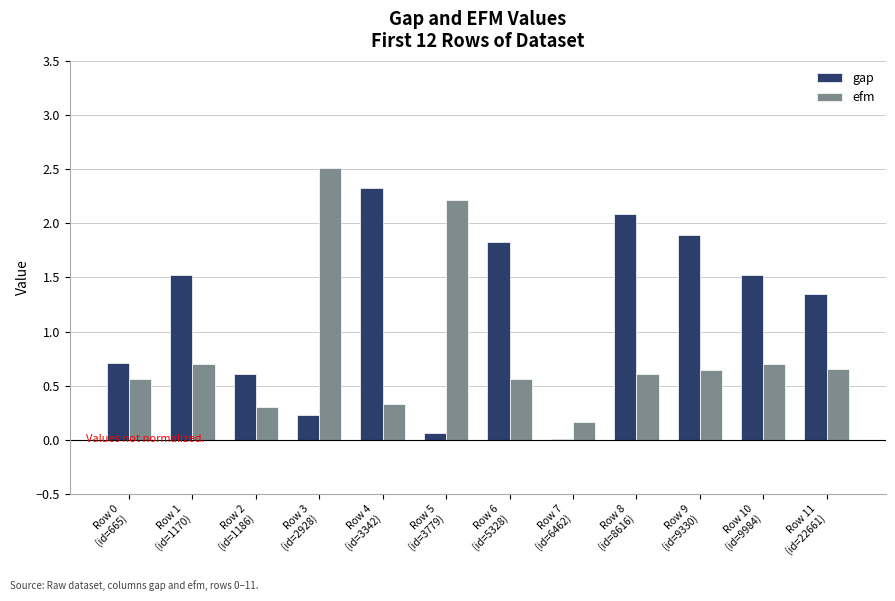

What is the maximum value for gap?

2.3